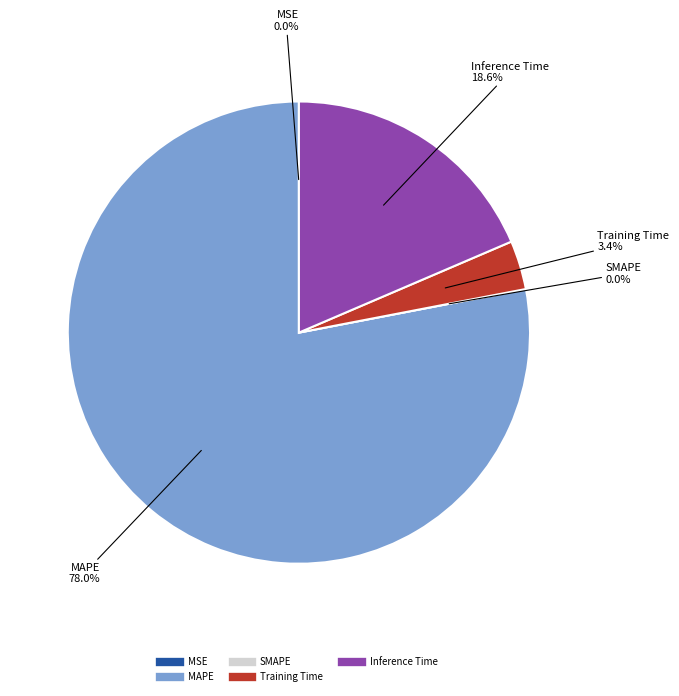

Is Inference Time the majority of the pie?

No